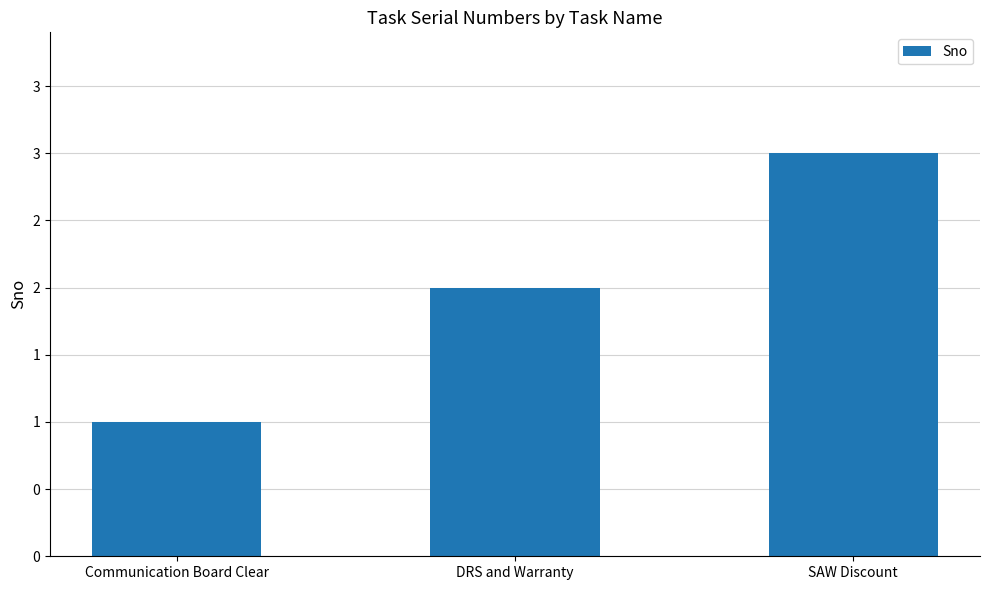

Which category has the lowest value across all series?

Communication Board Clear